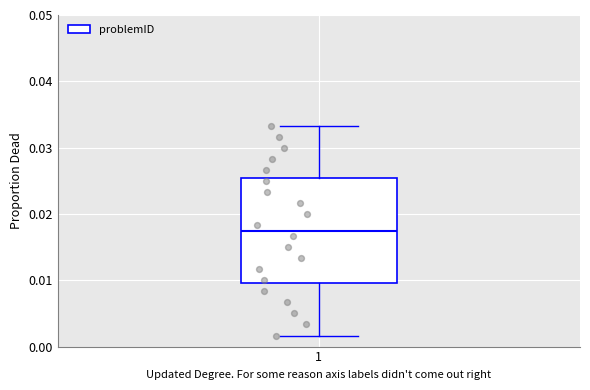

Where does the lower whisker of the box at x = 1 end on the y-axis? The values are not printed on the chart, so give them approximately, as read against the axis.

0.002